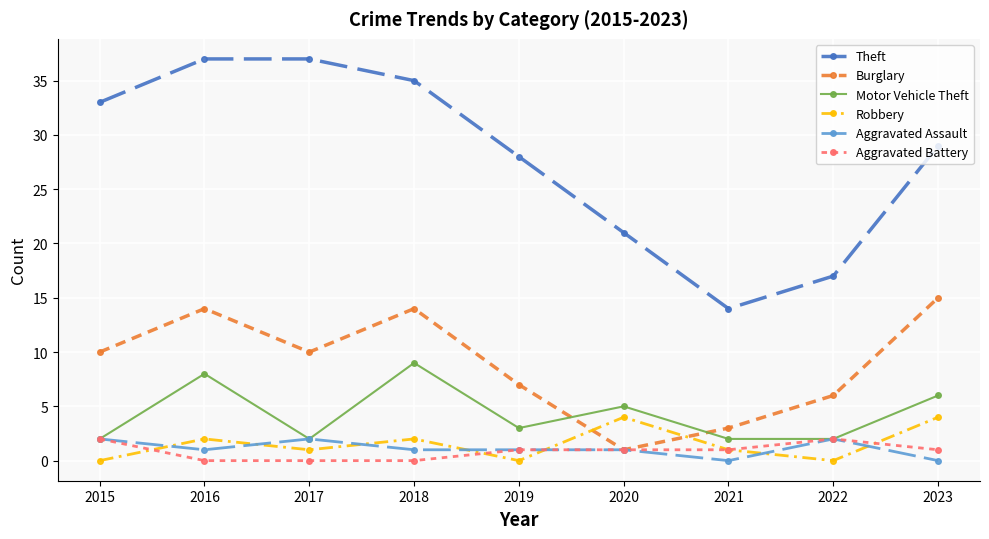

What are all the series names shown in the legend?

Theft, Burglary, Motor Vehicle Theft, Robbery, Aggravated Assault, Aggravated Battery